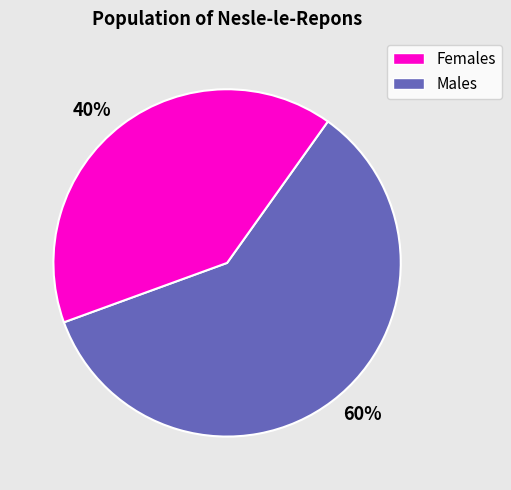

Rank the categories by value from lowest to highest.

40%, 60%